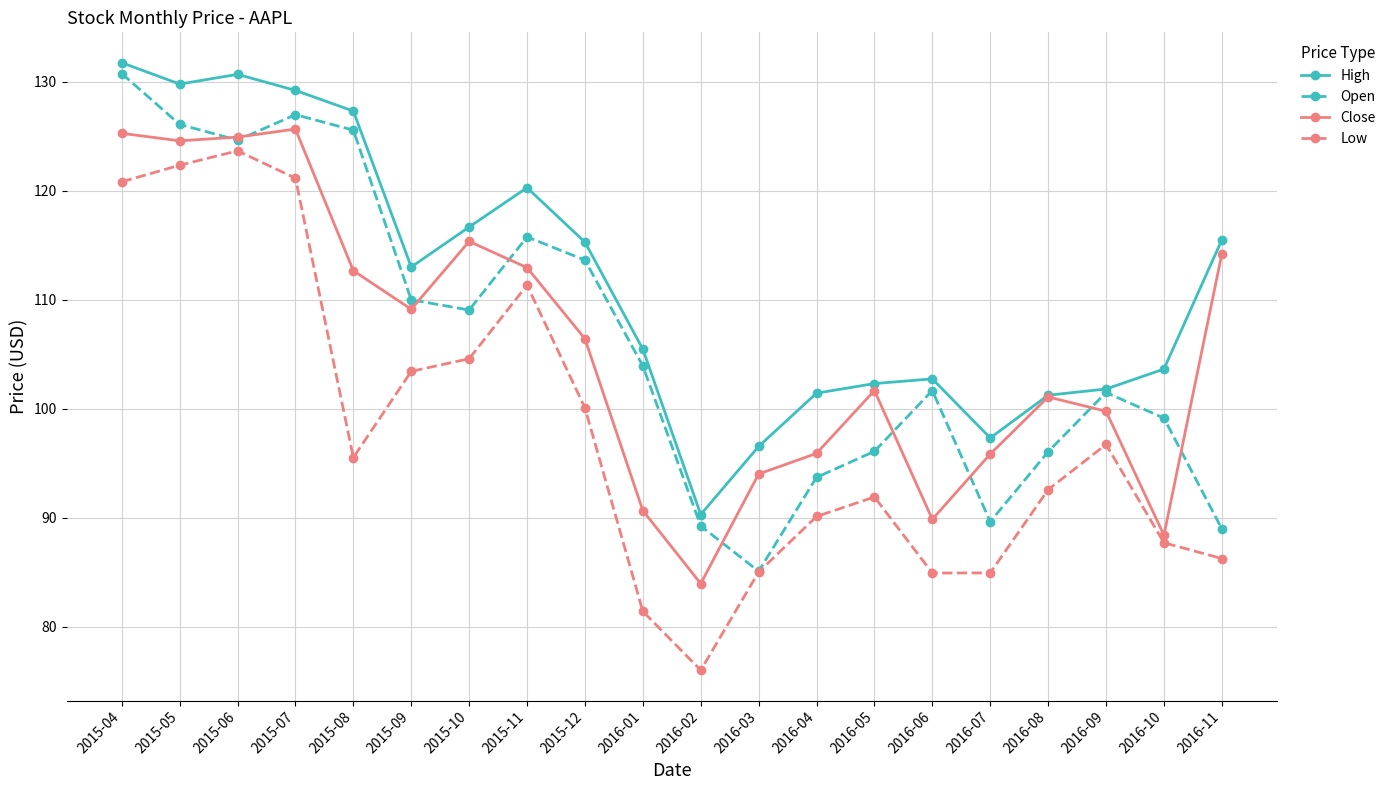

What is the average value of the Low series?

98.0